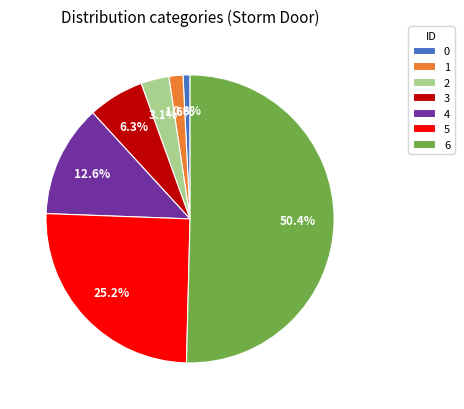

To the nearest percent, what is the combined percentage of 1 and 0?

2%